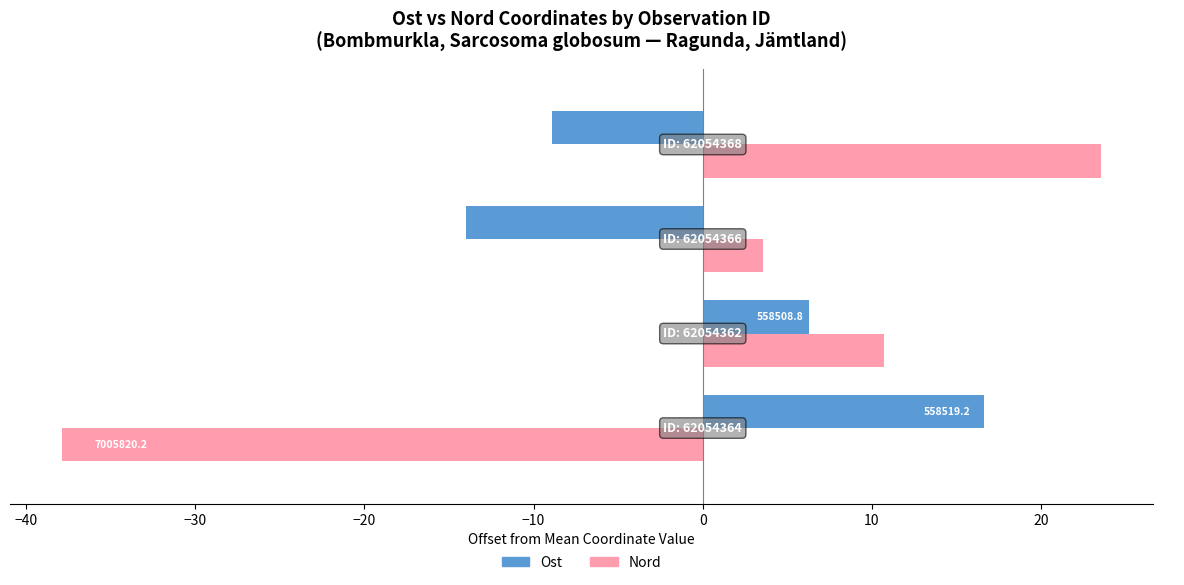

What are all the series names shown in the legend?

Ost, Nord